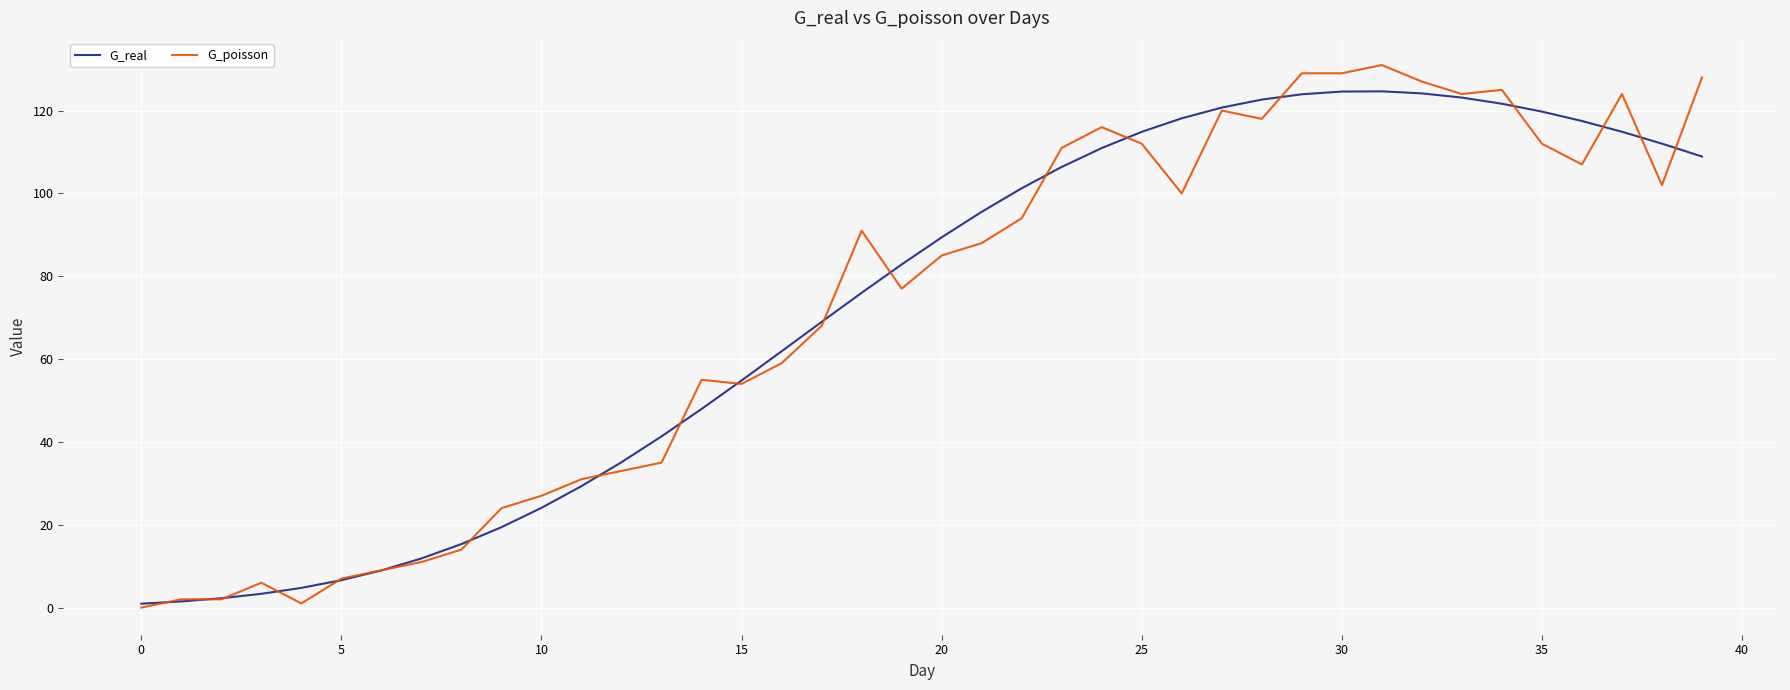

What is the greatest value displayed?

131.0